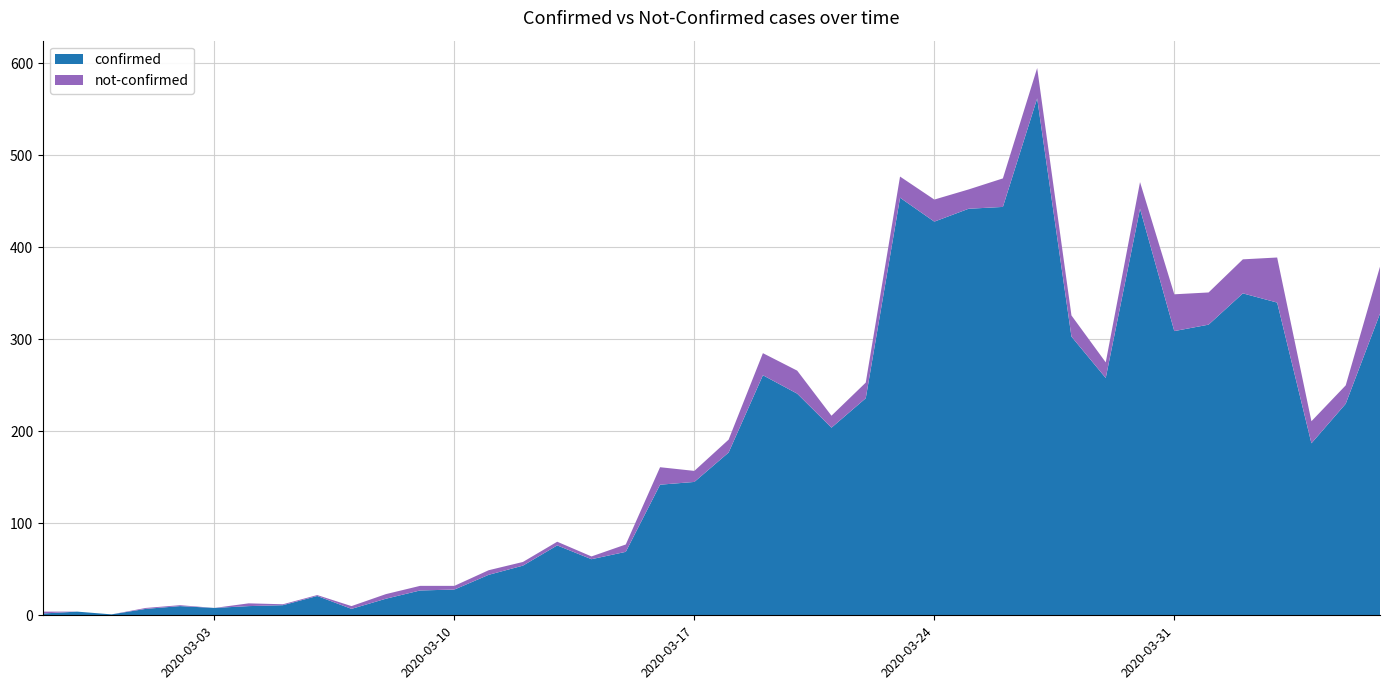

Reading right to left, extract all data points from this chart.

confirmed: 2020-04-06=328	2020-04-05=230	2020-04-04=187	2020-04-03=340	2020-04-02=350	2020-04-01=316	2020-03-31=309	2020-03-30=442	2020-03-29=258	2020-03-28=303	2020-03-27=562	2020-03-26=444	2020-03-25=442	2020-03-24=428	2020-03-23=454	2020-03-22=236	2020-03-21=204	2020-03-20=241	2020-03-19=261	2020-03-18=177	2020-03-17=145	2020-03-16=142	2020-03-15=69	2020-03-14=61	2020-03-13=76	2020-03-12=54	2020-03-11=44	2020-03-10=28	2020-03-09=27	2020-03-08=18	2020-03-07=7	2020-03-06=21	2020-03-05=11	2020-03-04=10	2020-03-03=8	2020-03-02=10	2020-03-01=7	2020-02-29=1	2020-02-28=4	2020-02-27=2
not-confirmed: 2020-04-06=51	2020-04-05=20	2020-04-04=24	2020-04-03=49	2020-04-02=37	2020-04-01=35	2020-03-31=40	2020-03-30=29	2020-03-29=17	2020-03-28=23	2020-03-27=33	2020-03-26=31	2020-03-25=21	2020-03-24=24	2020-03-23=23	2020-03-22=17	2020-03-21=13	2020-03-20=25	2020-03-19=24	2020-03-18=14	2020-03-17=12	2020-03-16=19	2020-03-15=8	2020-03-14=3	2020-03-13=4	2020-03-12=4	2020-03-11=5	2020-03-10=4	2020-03-09=5	2020-03-08=5	2020-03-07=3	2020-03-06=1	2020-03-05=1	2020-03-04=3	2020-03-03=0	2020-03-02=1	2020-03-01=1	2020-02-29=0	2020-02-28=0	2020-02-27=2